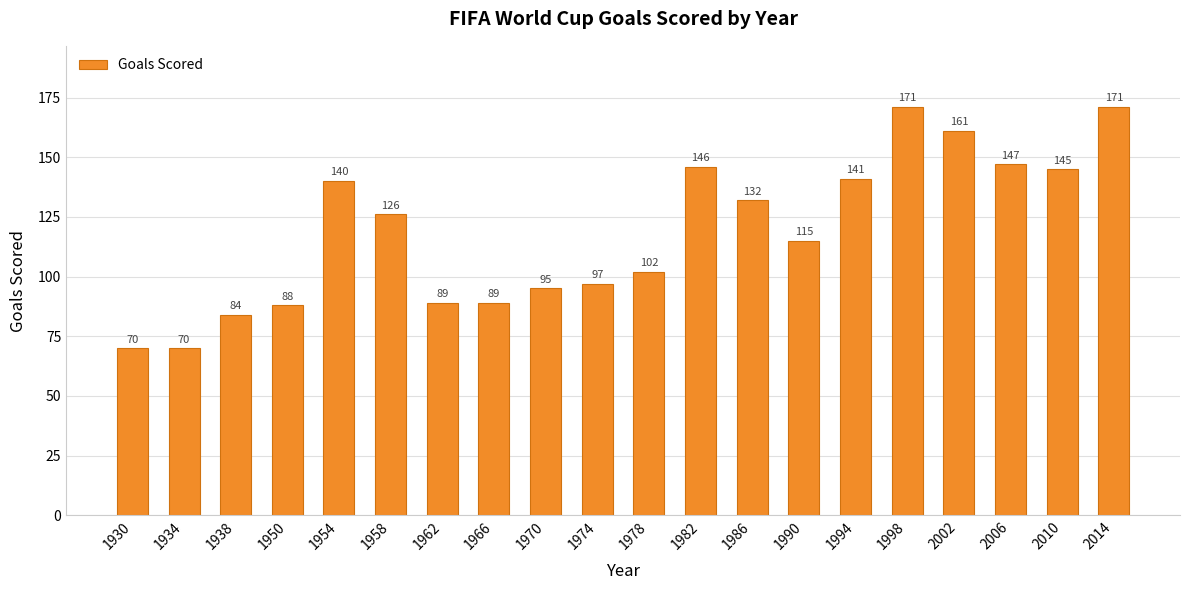

At which label is the value closest to 120?

1990